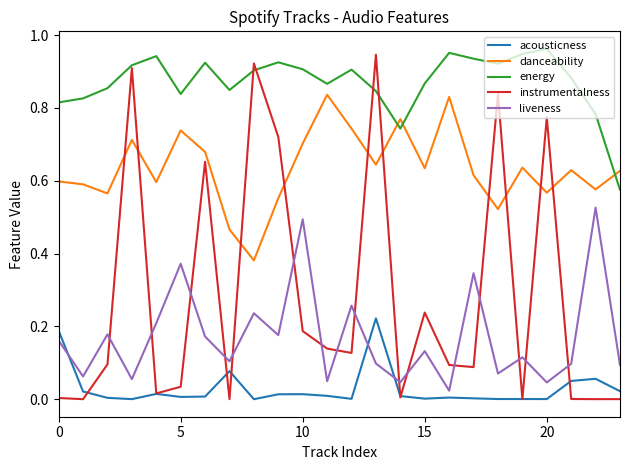

Which series has the largest range (max minus min)?

instrumentalness